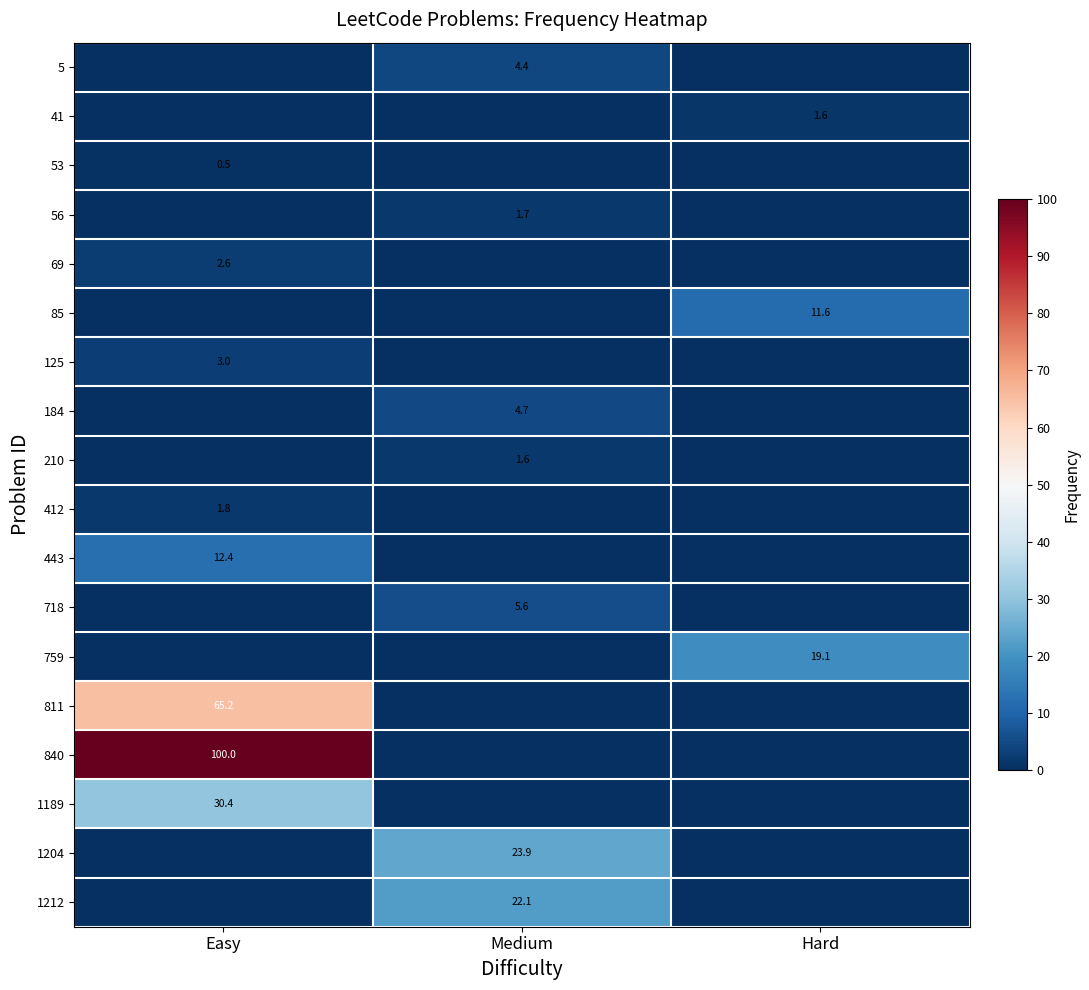

True or false: 759 has a value of 19.1 at Hard.

True